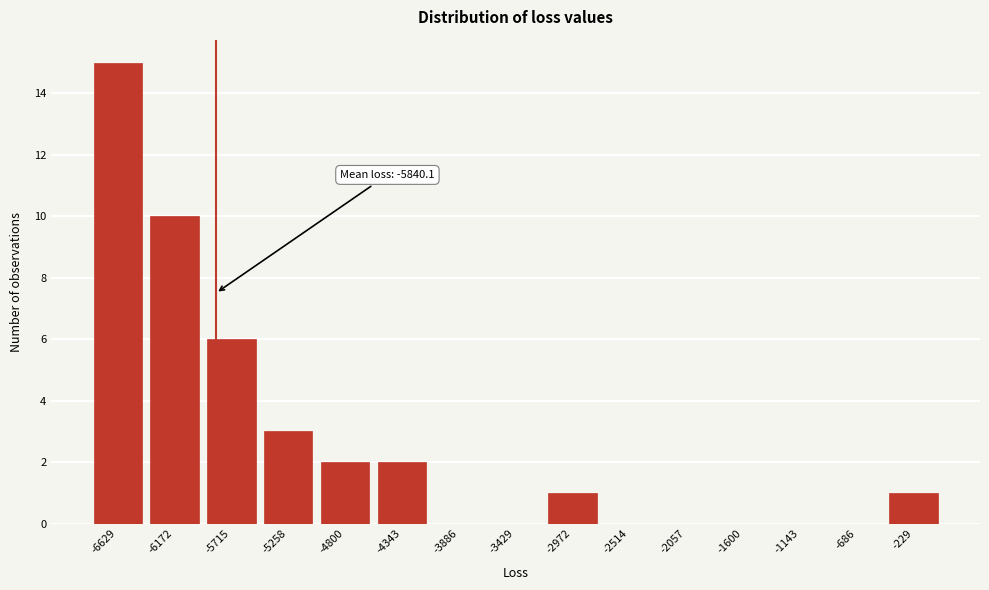

Over which range of the x-axis is the bar tallest?

-6850 to -6400